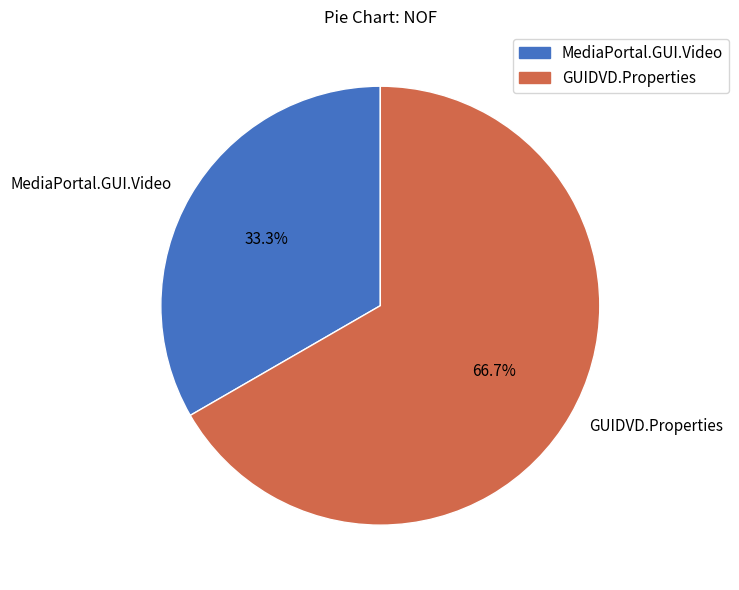

Is it true that GUIDVD.Properties is 67% of the pie?

True